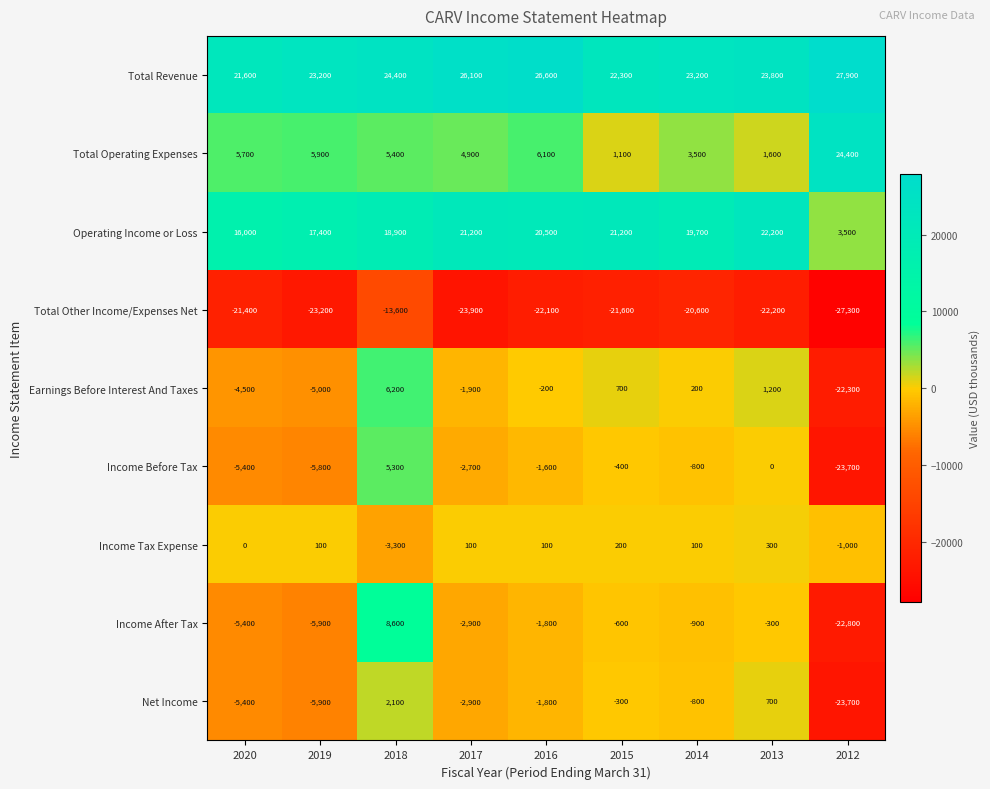

What is the approximate value of Total Revenue at 2013?

23800